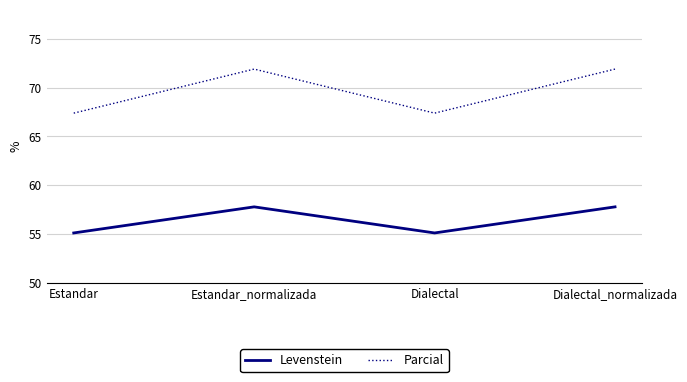

What are all the series names shown in the legend?

Levenstein, Parcial